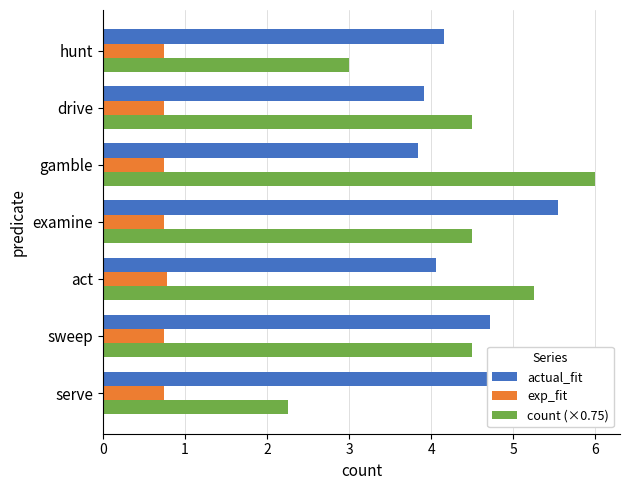

What is the difference between the highest and lowest values at hunt?

3.4